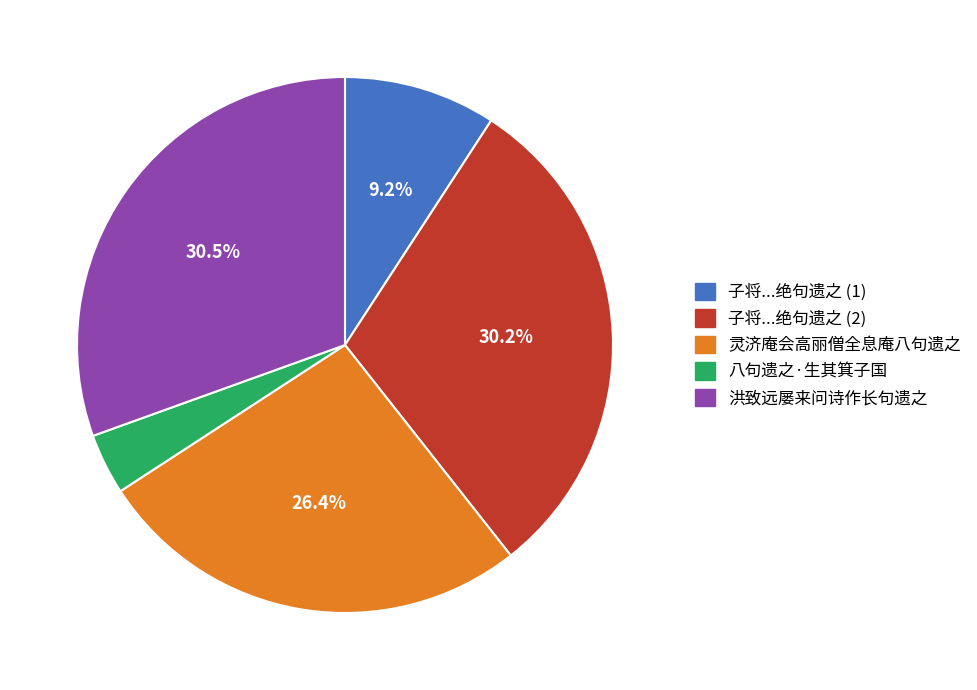

What is the smallest slice in the pie chart?

八句遗之·生其箕子国